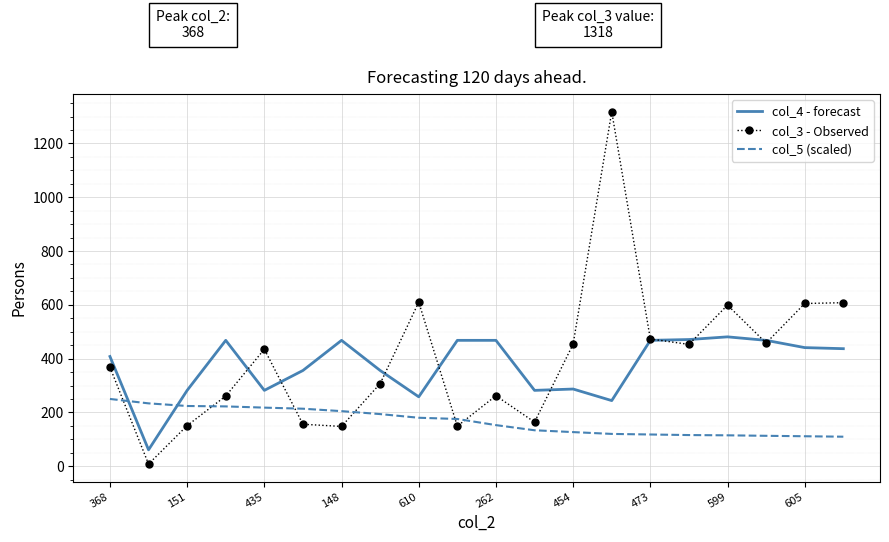

List the series in order of their peak value, highest first.

col_3 - Observed, col_4 - forecast, col_5 (scaled)